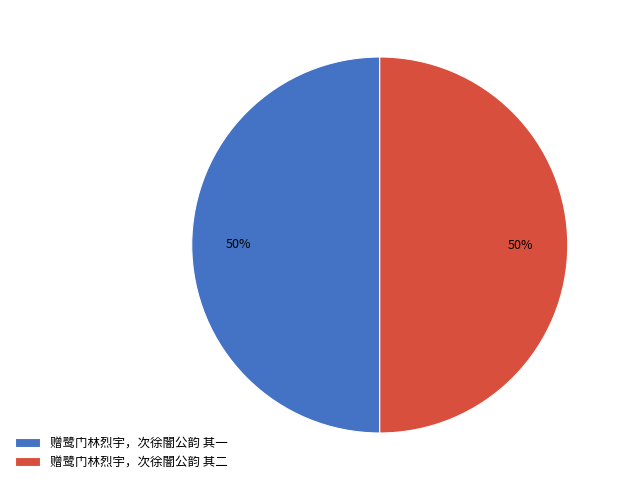

The 赠鹭门林烈宇，次徐闇公韵 其一 slice represents 42% of the pie. True or false?

False